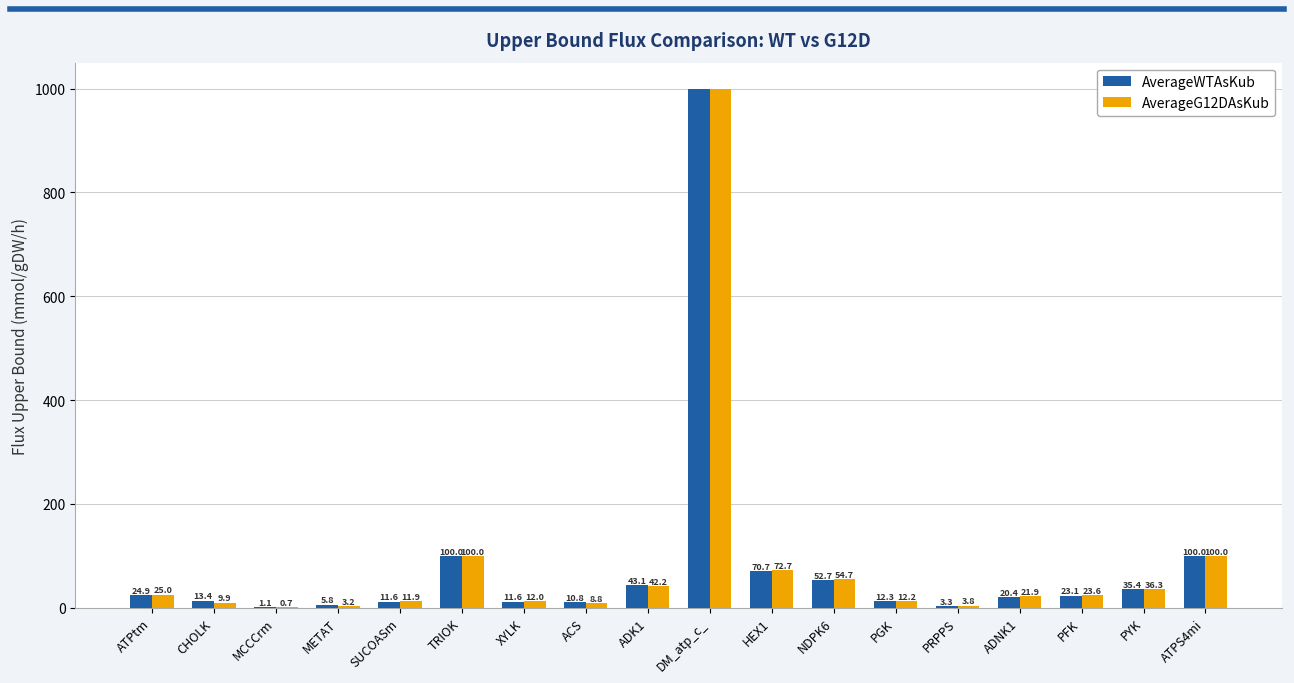

Read the AverageWTAsKub value at PRPPS.

3.3